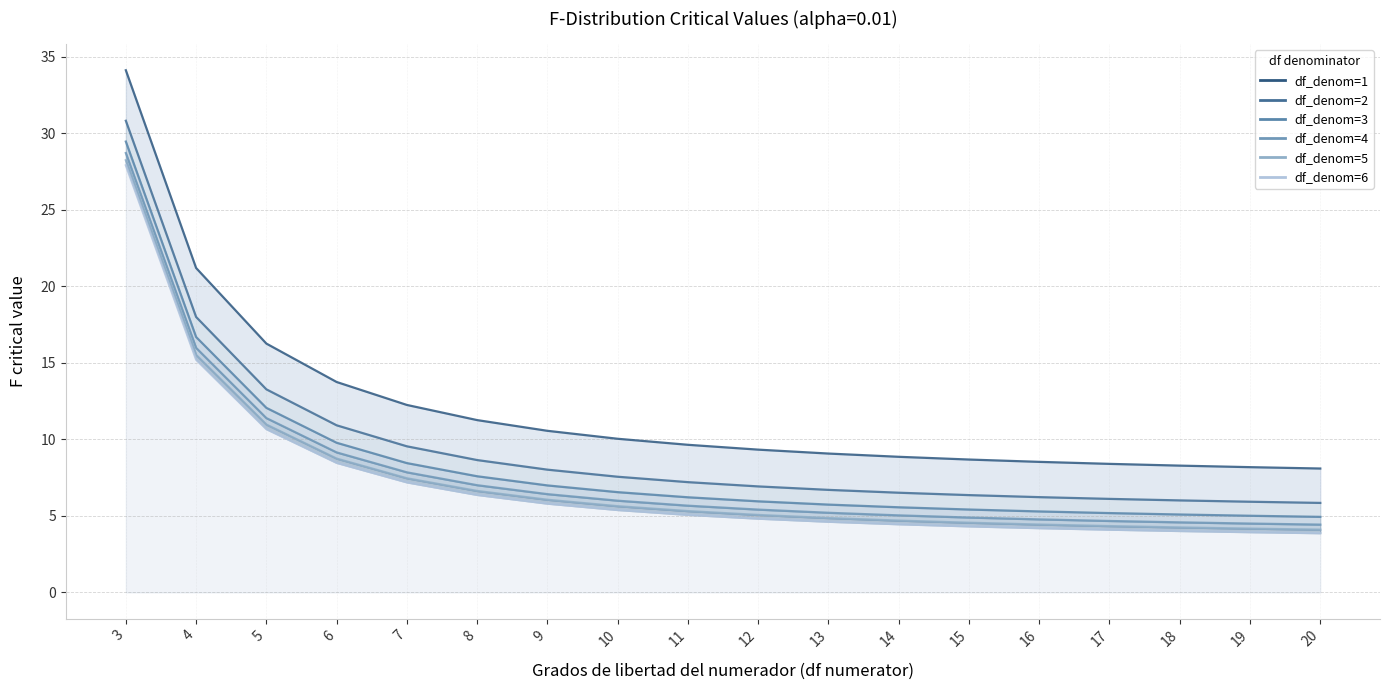

What is the value of the df_denom=3 point at the 16th from the left?

5.1